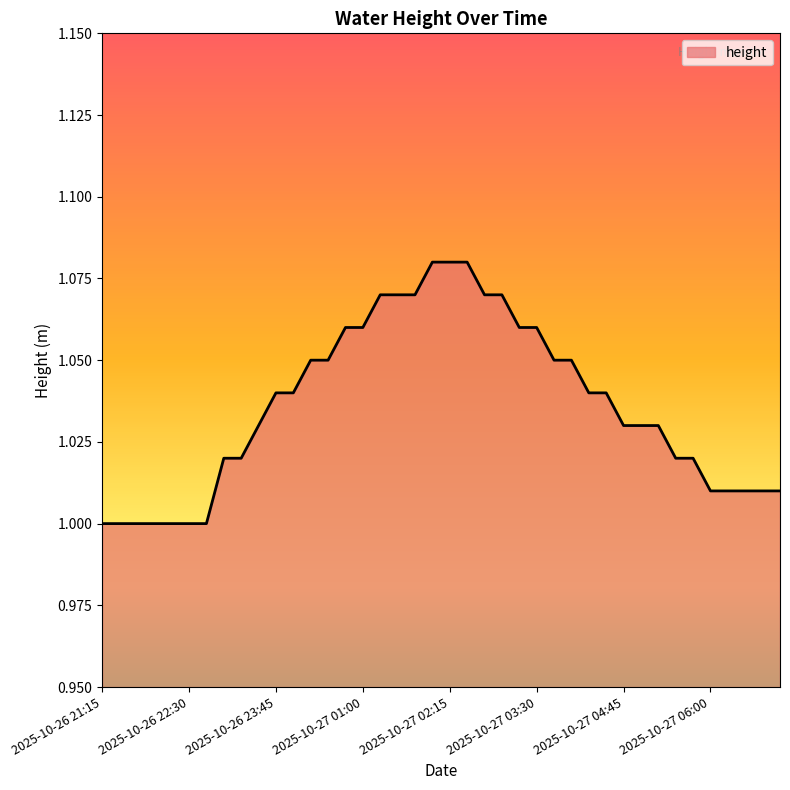

Reading left to right, what are all the values shown in this chart?

1.0	1.0	1.0	1.0	1.0	1.0	1.0	1.0	1.0	1.0	1.0	1.0	1.1	1.1	1.1	1.1	1.1	1.1	1.1	1.1	1.1	1.1	1.1	1.1	1.1	1.1	1.1	1.1	1.0	1.0	1.0	1.0	1.0	1.0	1.0	1.0	1.0	1.0	1.0	1.0